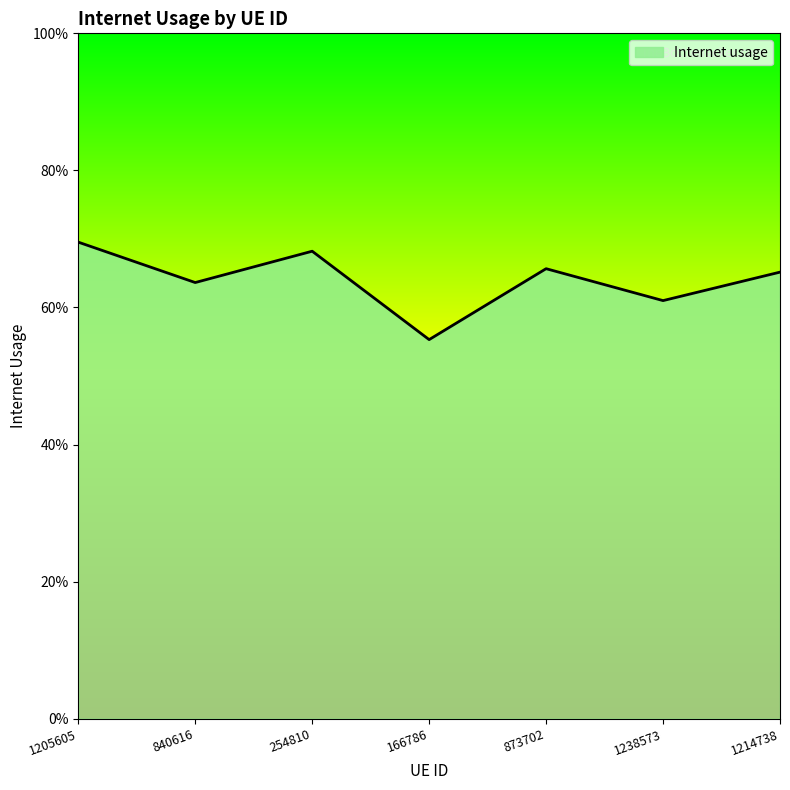

What is the sum of all values?

4.5